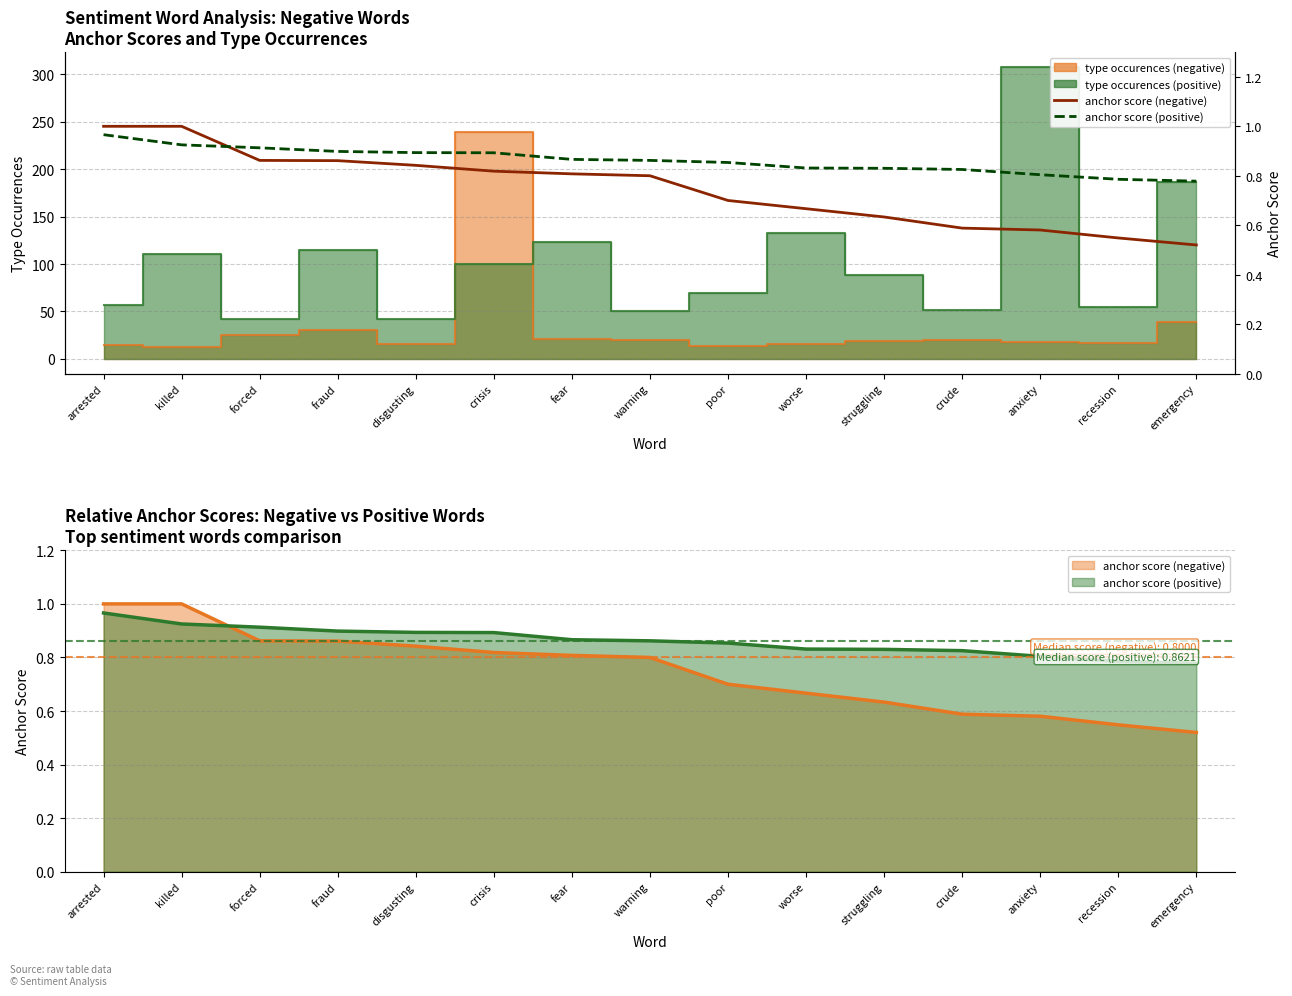

How many intersections are there between anchor score (negative) and anchor score (positive)?

1